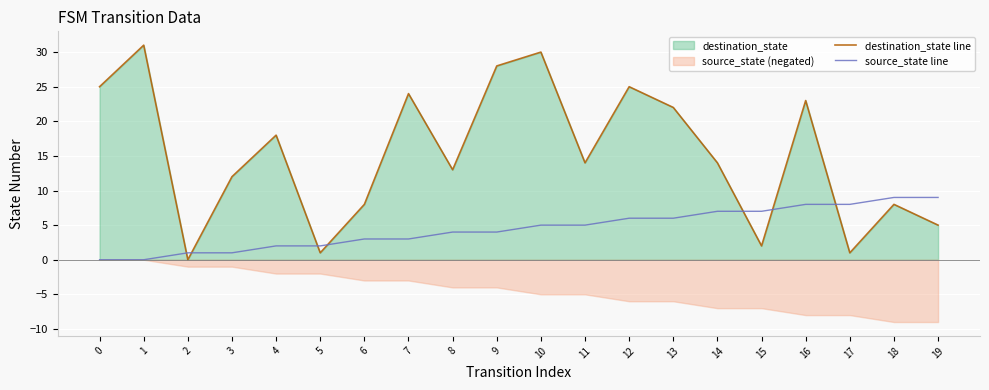

At how many categories does at least one series exceed 1?

19